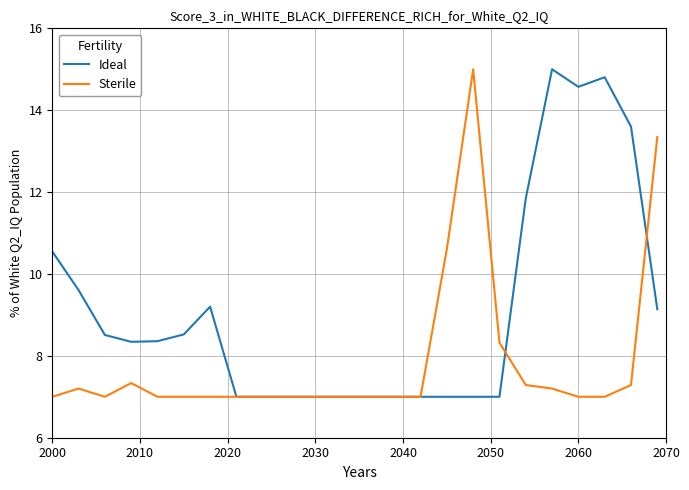

Which series has the largest total across all categories?

Ideal